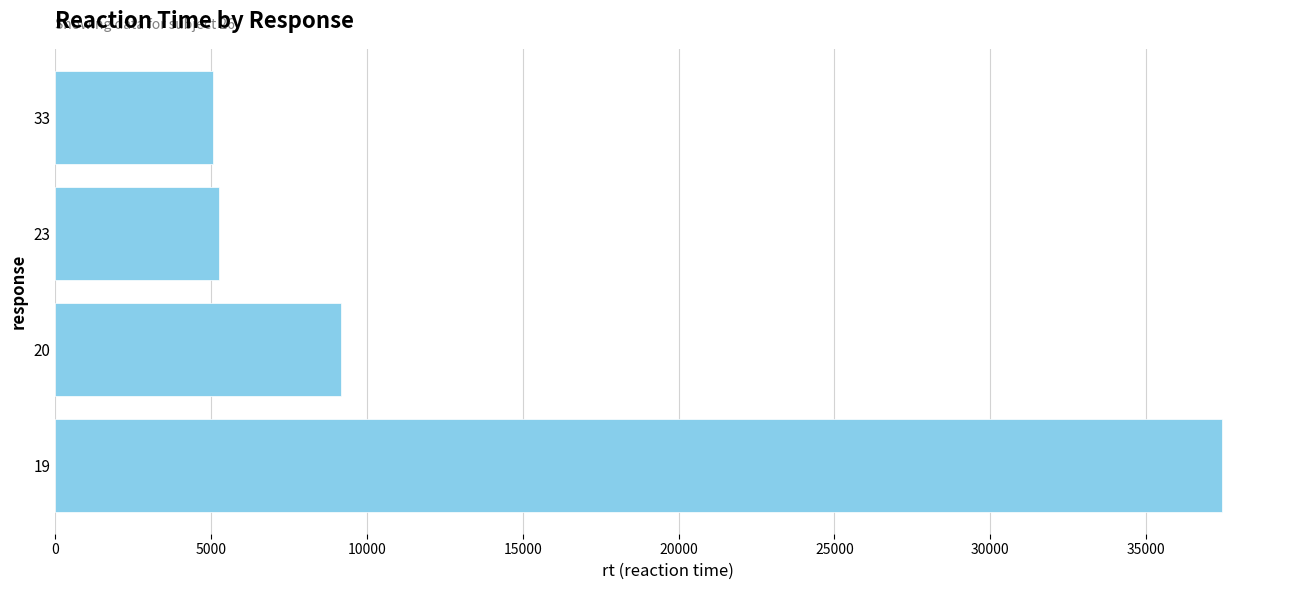

Count the number of categories in the chart.

4